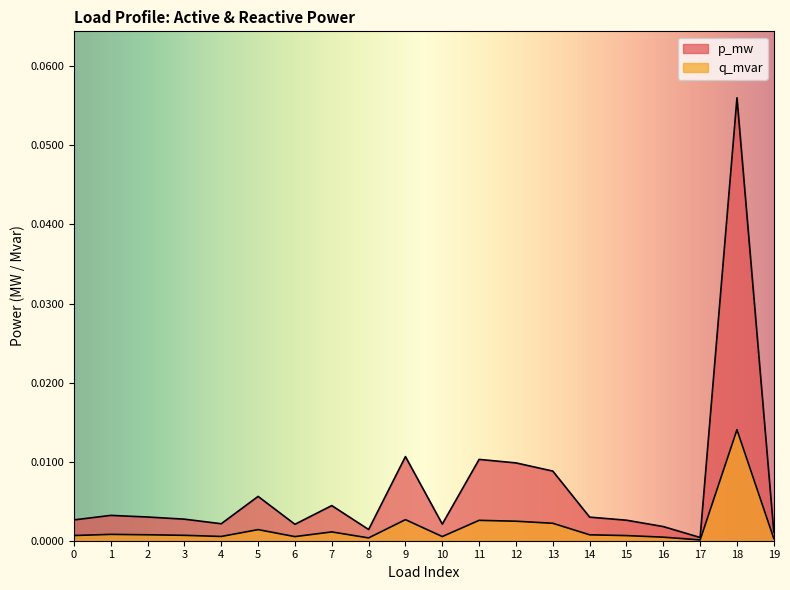

Reading left to right, list all the values displayed in this chart.

p_mw: 0=0.0	1=0.0	2=0.0	3=0.0	4=0.0	5=0.0	6=0.0	7=0.0	8=0.0	9=0.0	10=0.0	11=0.0	12=0.0	13=0.0	14=0.0	15=0.0	16=0.0	17=0.0	18=0.1	19=0.0
q_mvar: 0=0.0	1=0.0	2=0.0	3=0.0	4=0.0	5=0.0	6=0.0	7=0.0	8=0.0	9=0.0	10=0.0	11=0.0	12=0.0	13=0.0	14=0.0	15=0.0	16=0.0	17=0.0	18=0.0	19=0.0